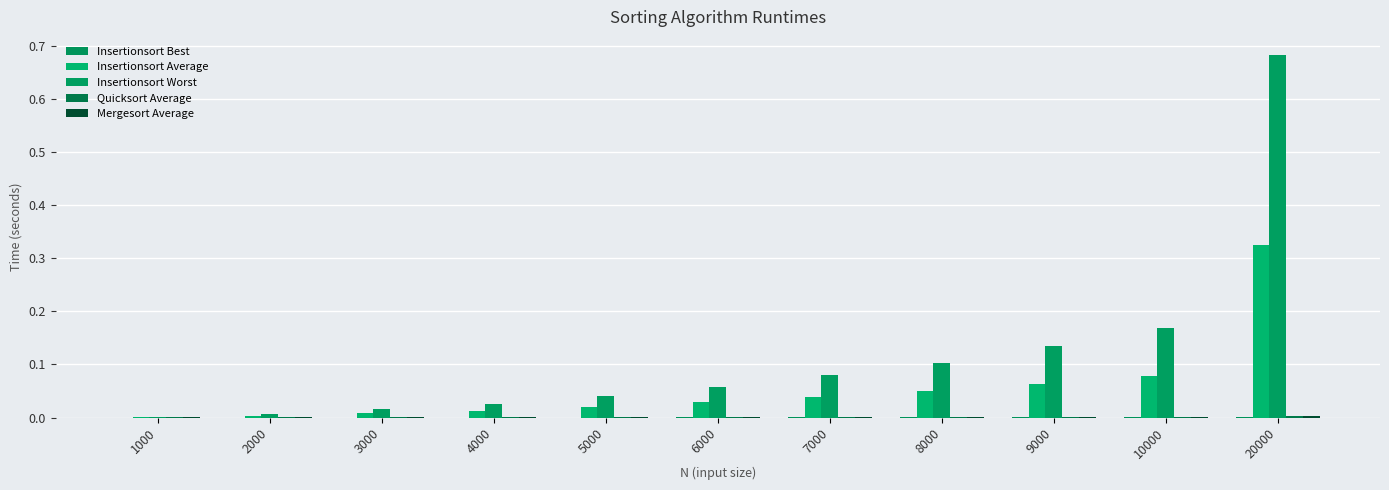

Does the chart contain stacked bars?

No